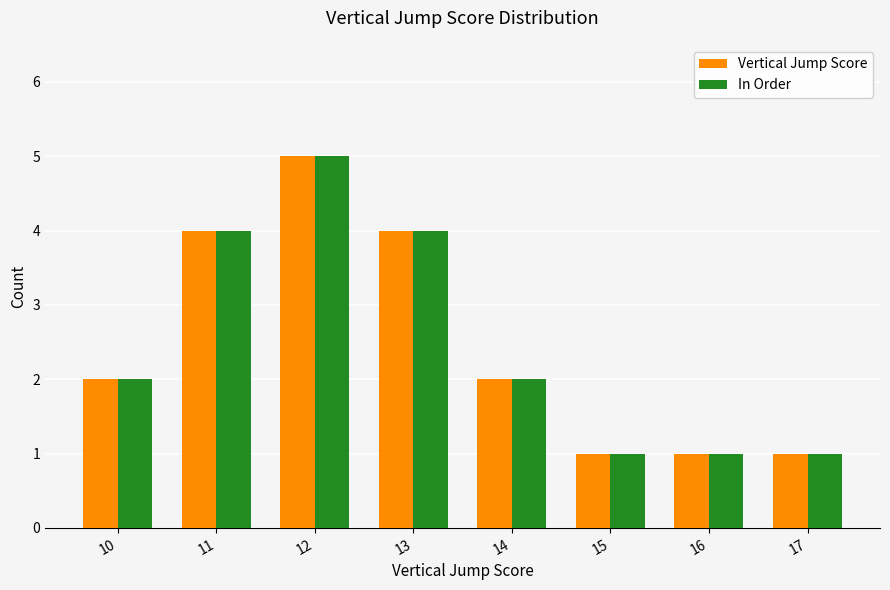

What is the total value across all series at 11?

8